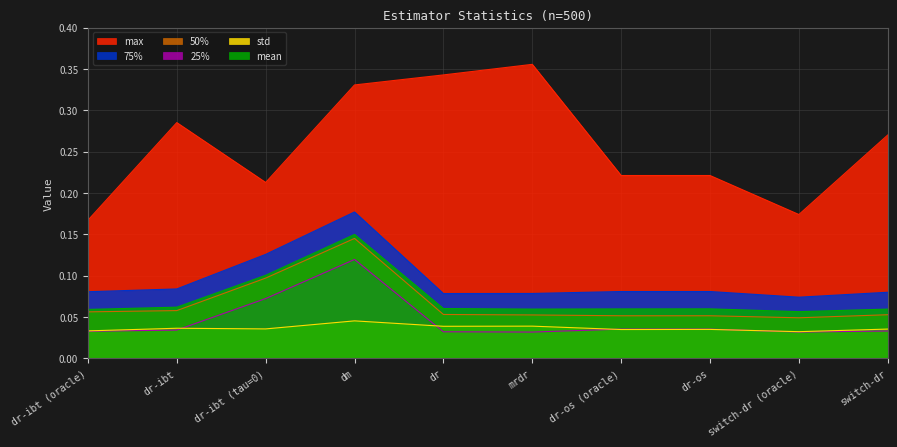

What is the difference between the maximum and second lowest values in the 50% series?

0.1